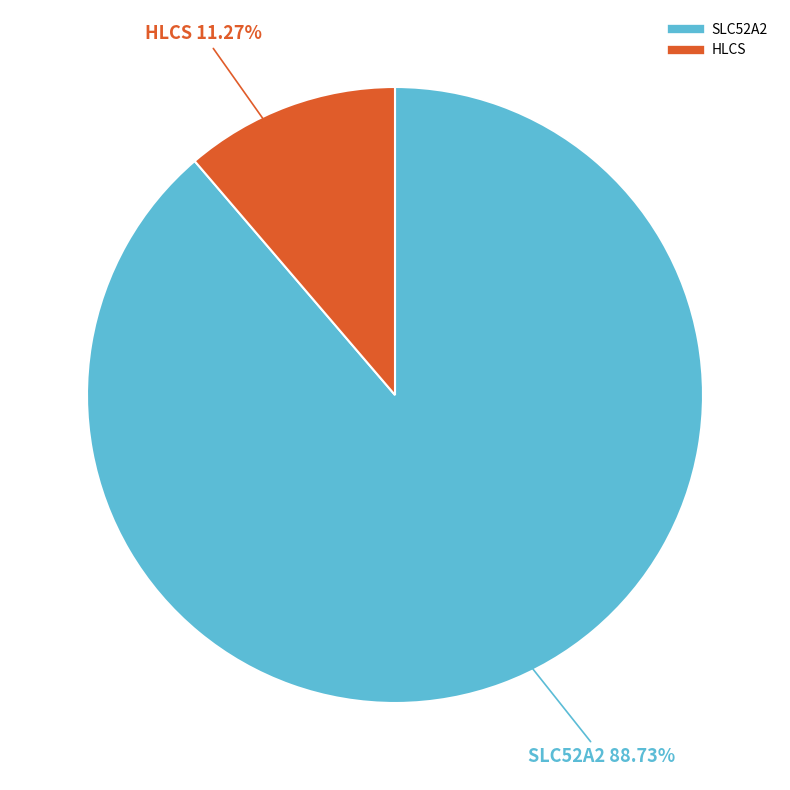

What percentage is NOT represented by HLCS?

88.7%